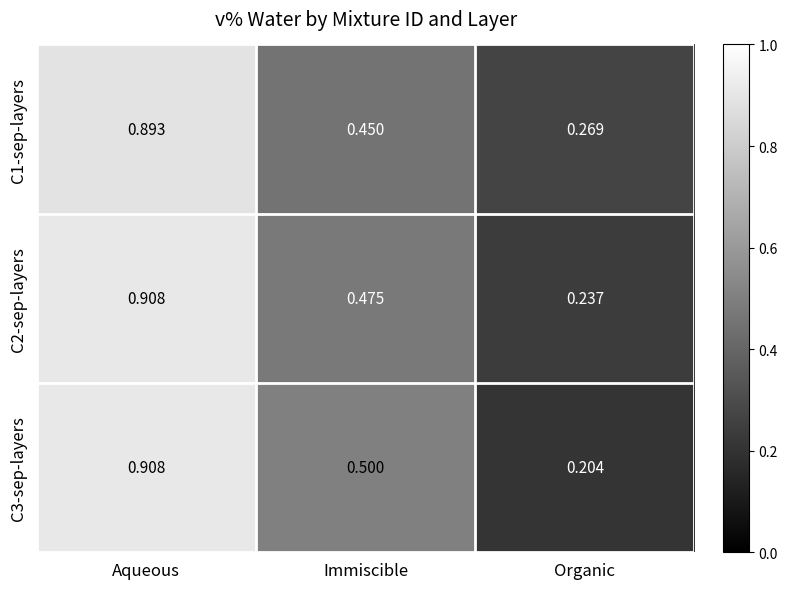

At how many categories does at least one series exceed 0?

3